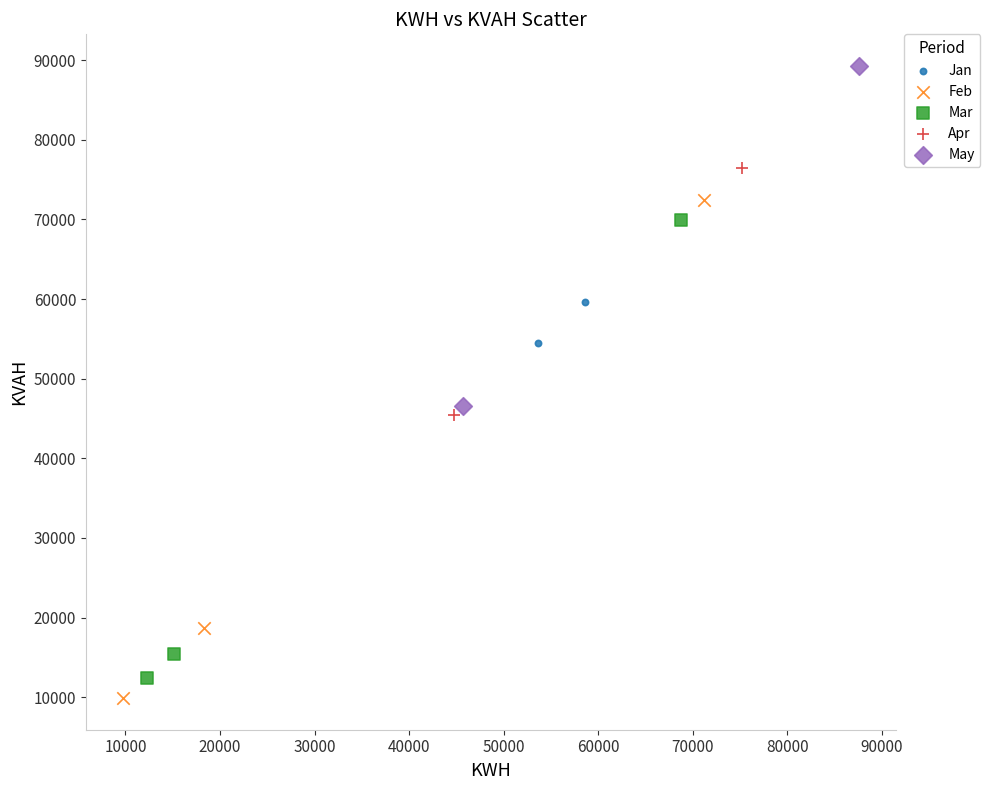

What are all the series names shown in the legend?

Jan, Feb, Mar, Apr, May